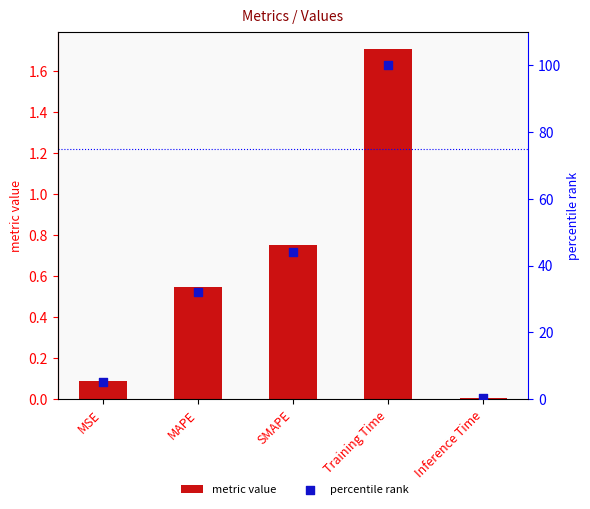

Is the value of metric value at Inference Time greater than the value of percentile rank at Training Time?

No